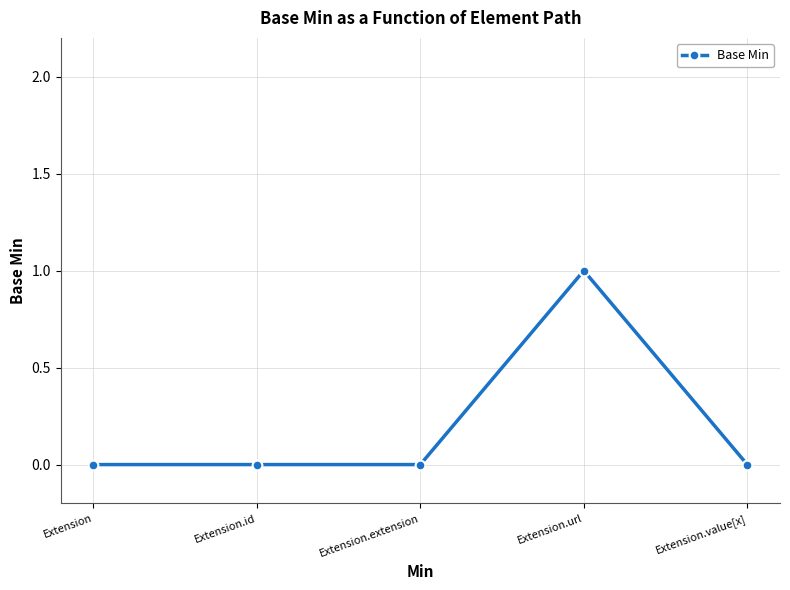

The value at Extension is -1. True or false?

False